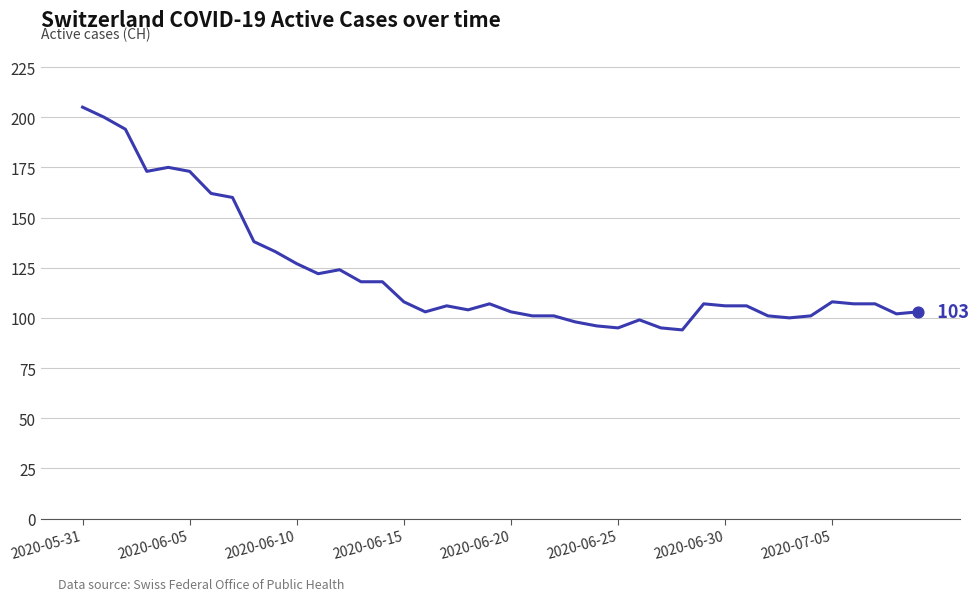

What is the greatest value displayed?

205